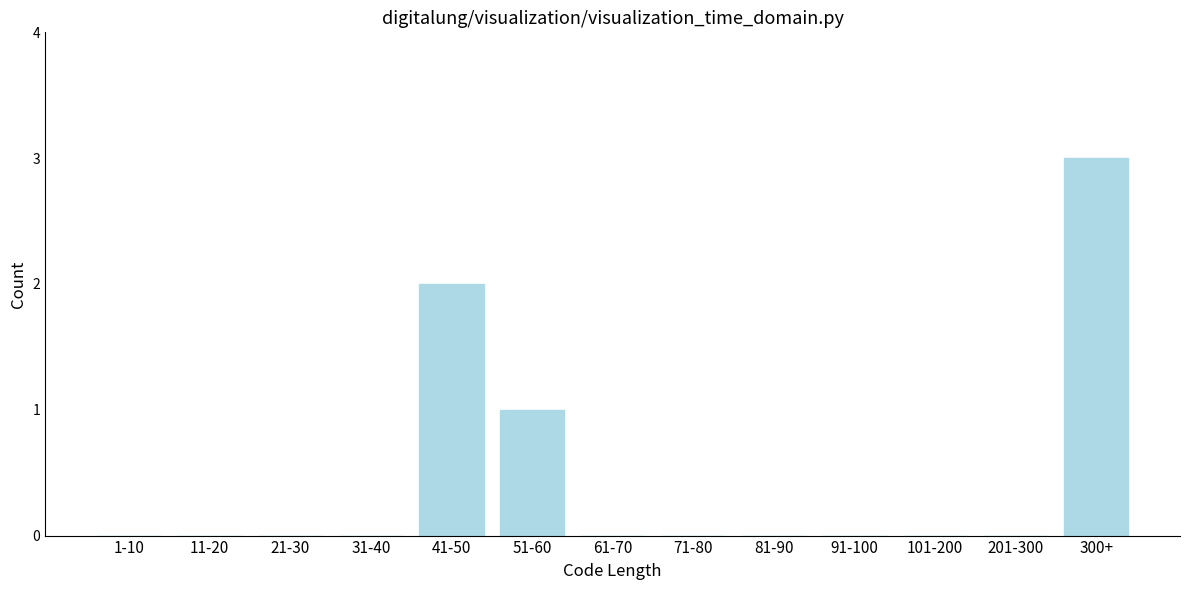

Reading right to left, transcribe all the data shown in this chart.

300+=3	201-300=0	101-200=0	91-100=0	81-90=0	71-80=0	61-70=0	51-60=1	41-50=2	31-40=0	21-30=0	11-20=0	1-10=0